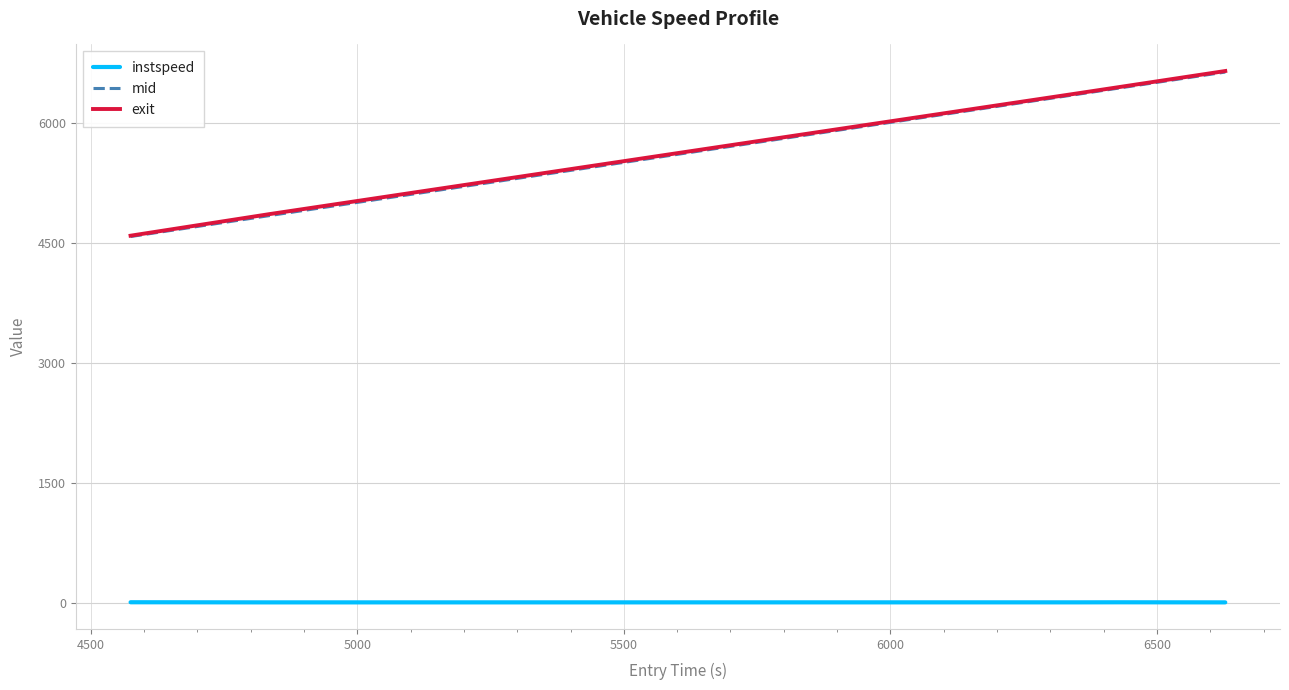

True or false: mid and instspeed intersect in this chart.

False